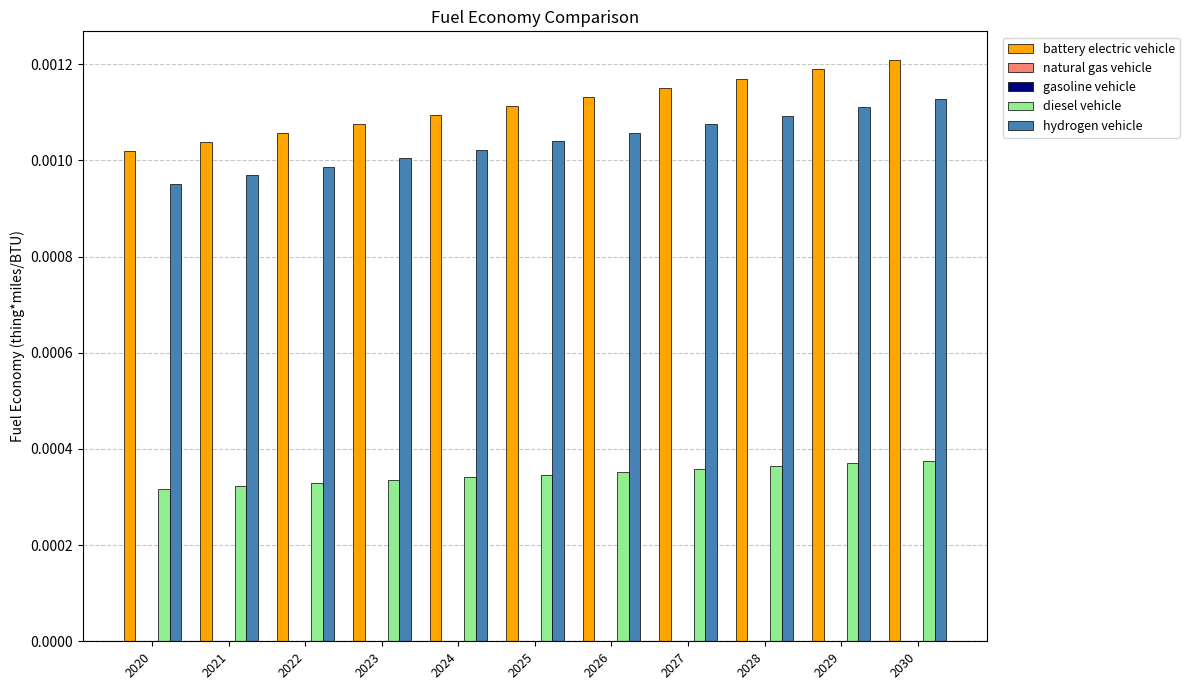

Which series has the largest total across all categories?

battery electric vehicle